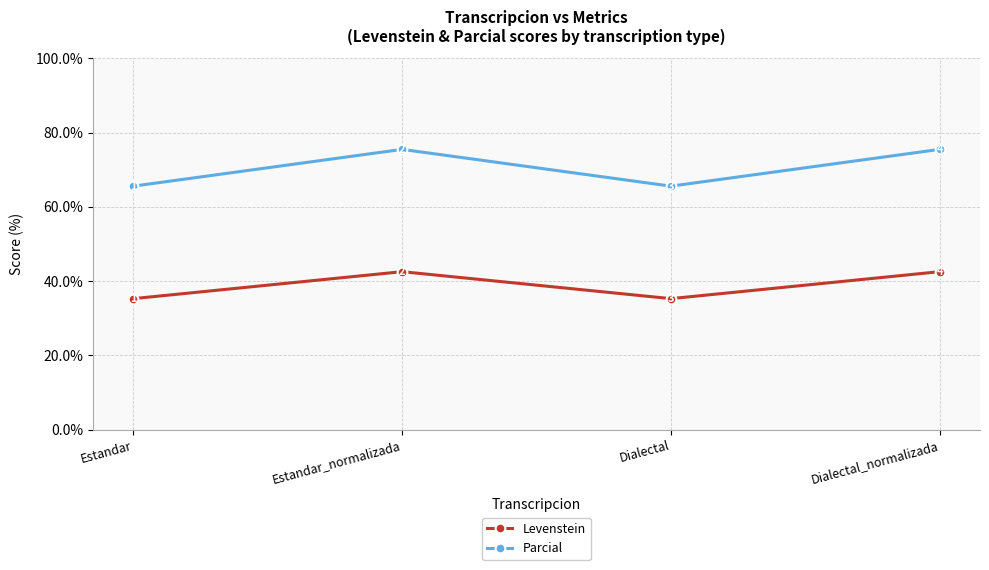

Which series has the largest total across all categories?

Parcial